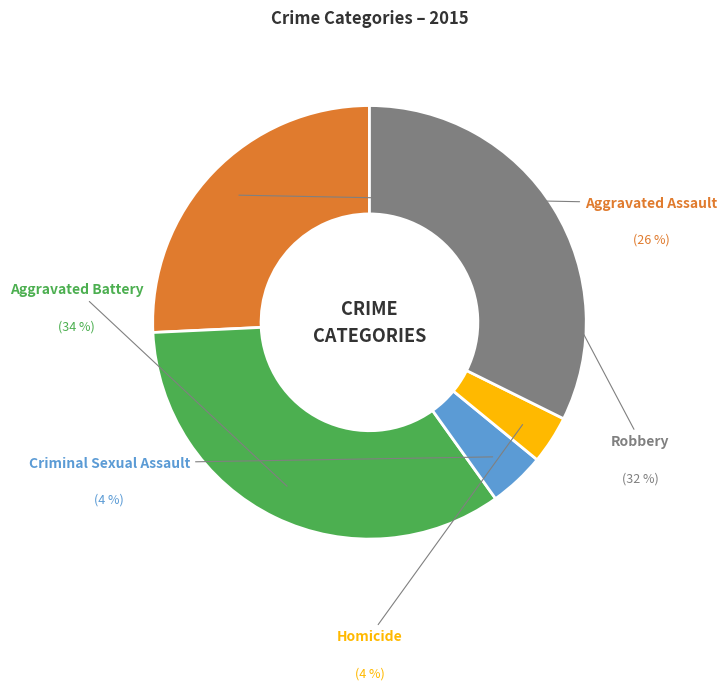

Rank the categories by value from highest to lowest.

Aggravated Battery, Robbery, Aggravated Assault, Criminal Sexual Assault, Homicide